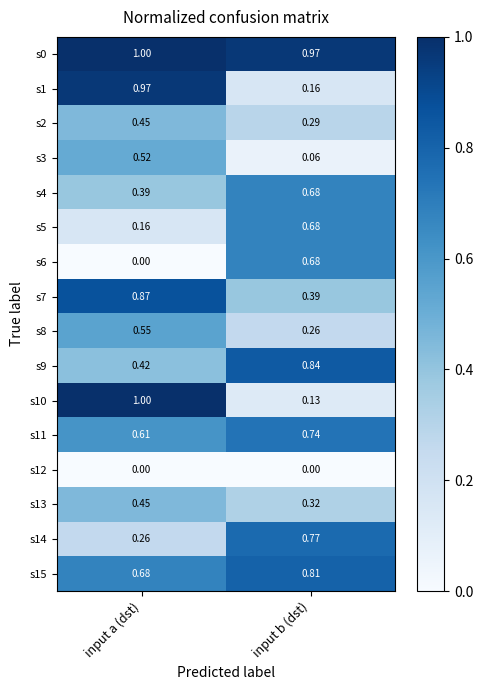

List the labels in order of s10 value, smallest first.

input b (dst), input a (dst)